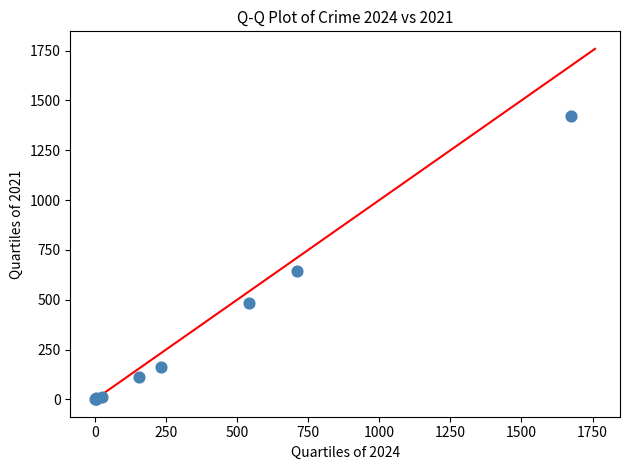

What Y value in the scatter plot is closest to 712?

642